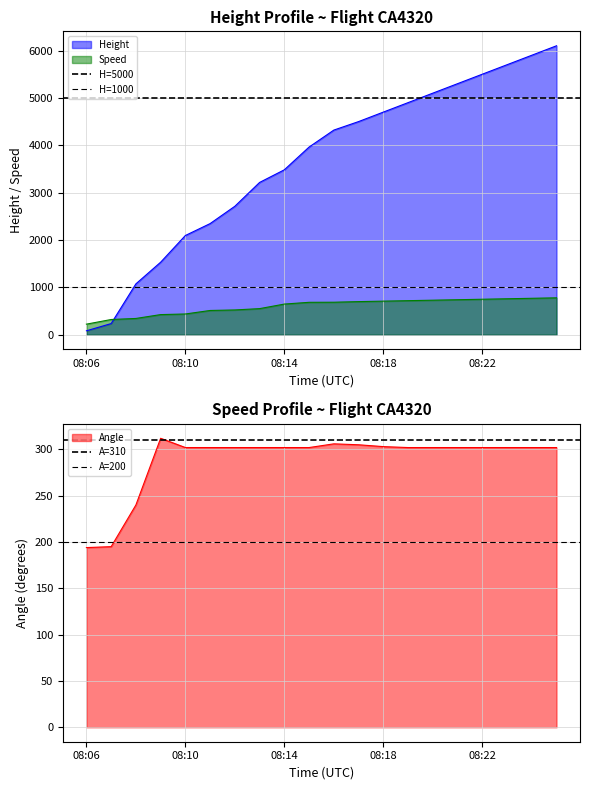

What is the lowest value of the H=1000 series?

1000